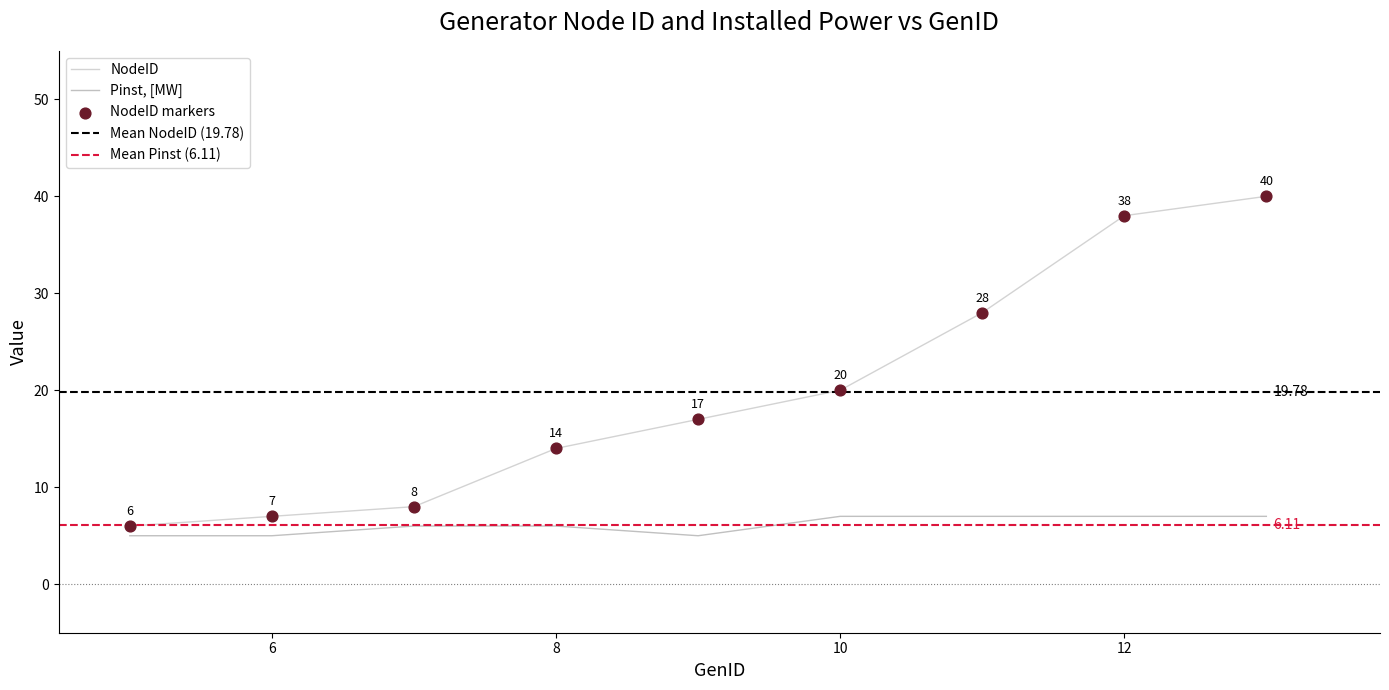

Is the value of NodeID at 9 greater than the value of Pinst, [MW] at 12?

Yes